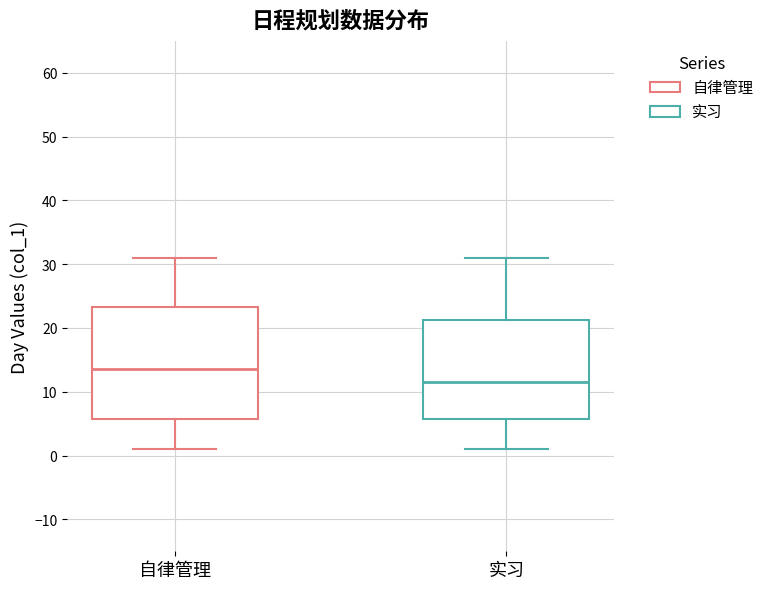

Where does the lower whisker of the box for 自律管理 end on the y-axis? The values are not printed on the chart, so give them approximately, as read against the axis.

1